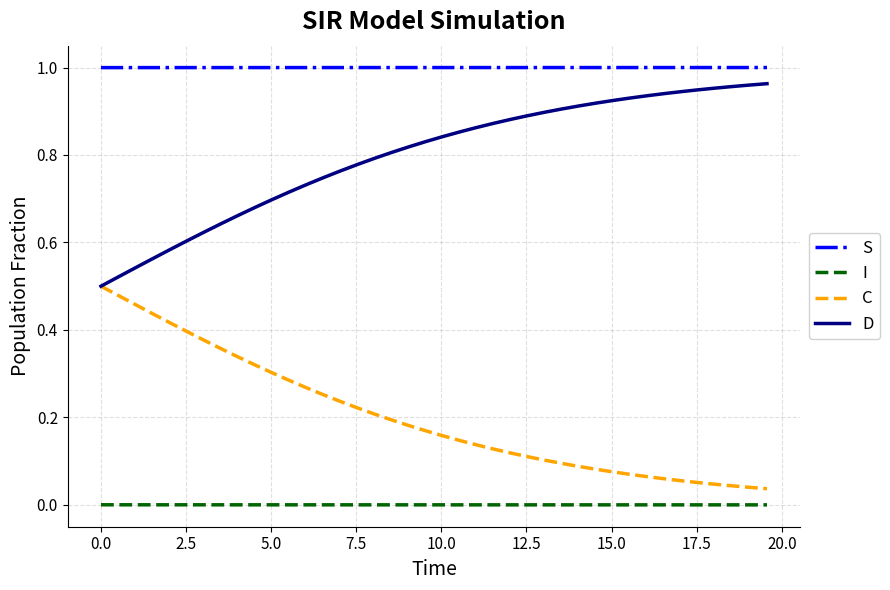

List the series in order of their overall mean, highest first.

S, D, C, I